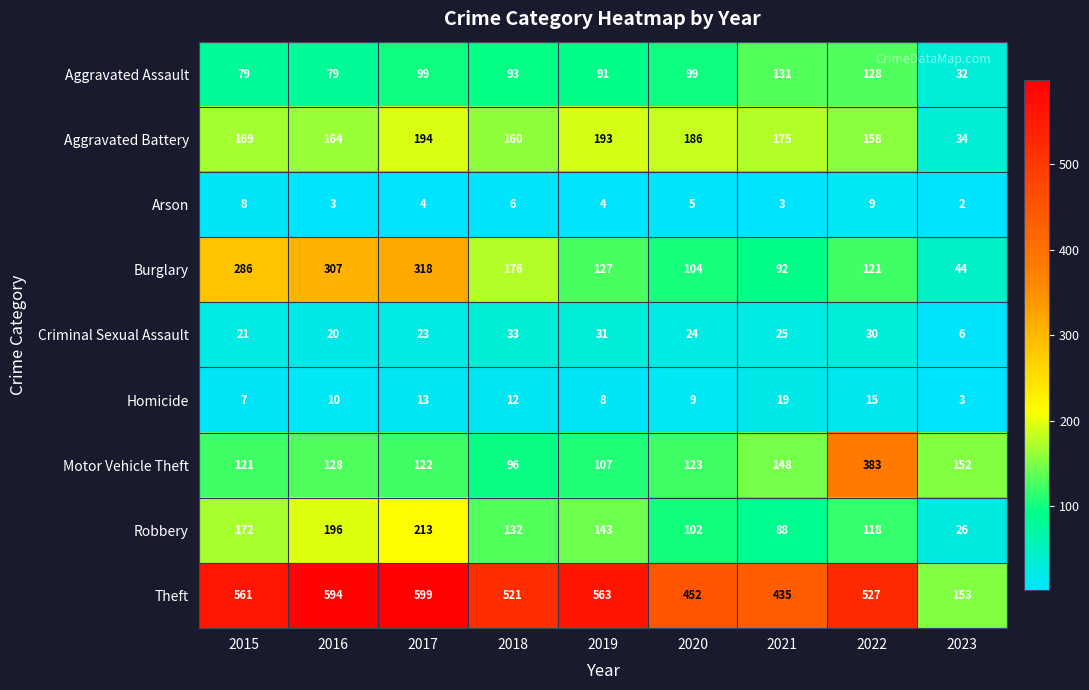

What is the spread (max minus min) of values at 2015?

554